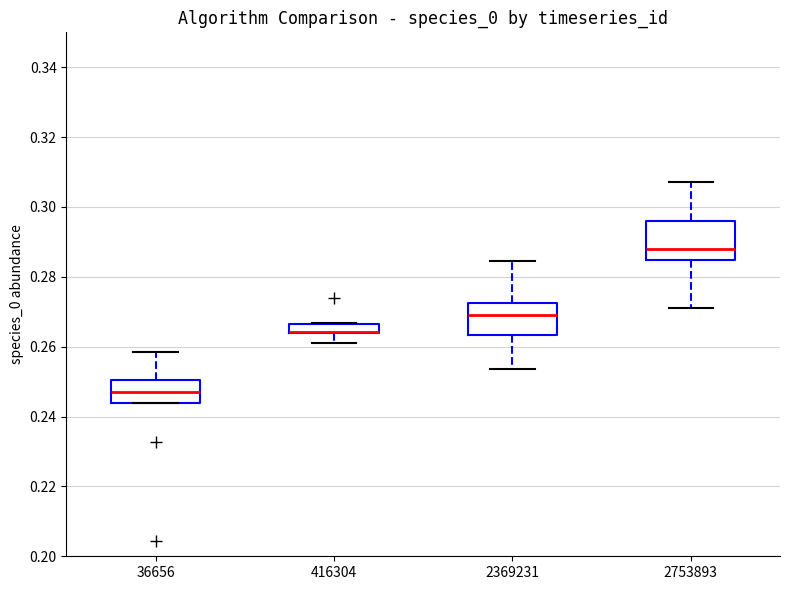

Where is the upper edge of the box at x = 416304 on the y-axis? The values are not printed on the chart, so give them approximately, as read against the axis.

0.266